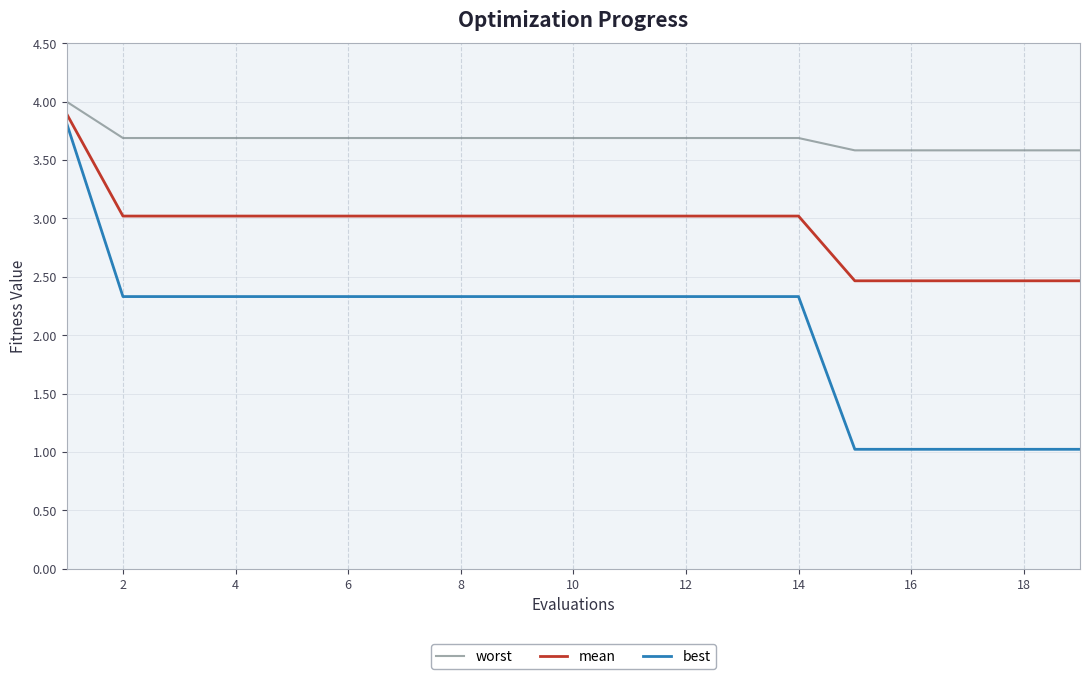

Rank the series by their average value, from lowest to highest.

best, mean, worst